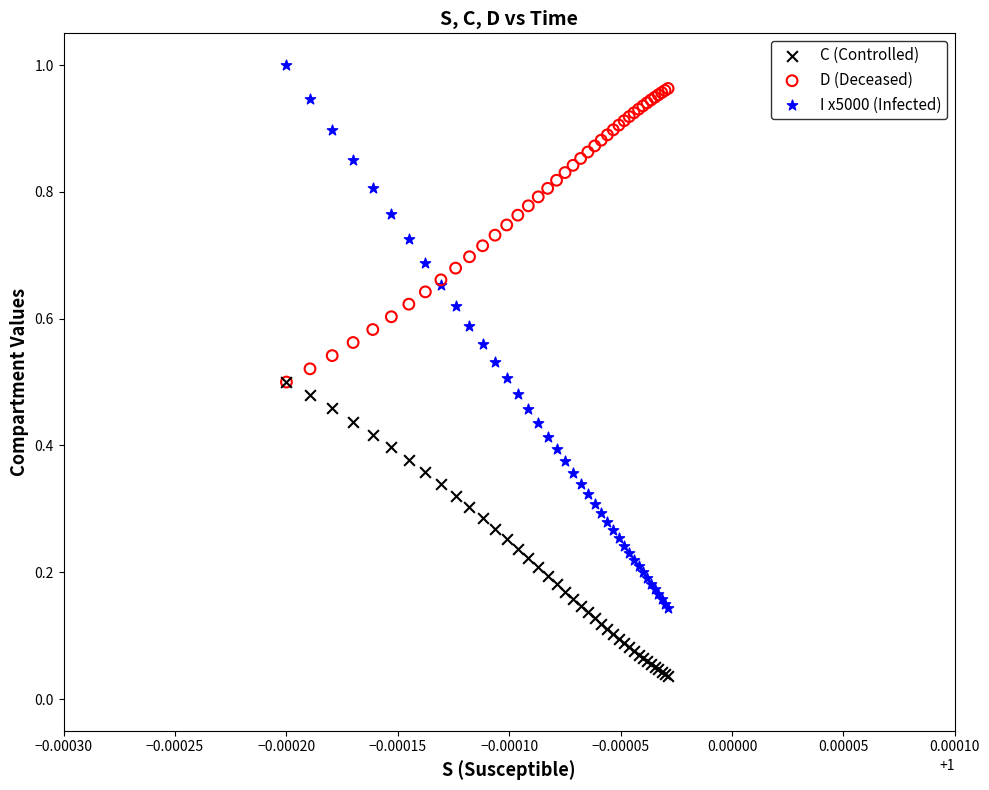

Which series contains the highest Y value?

I x5000 (Infected)